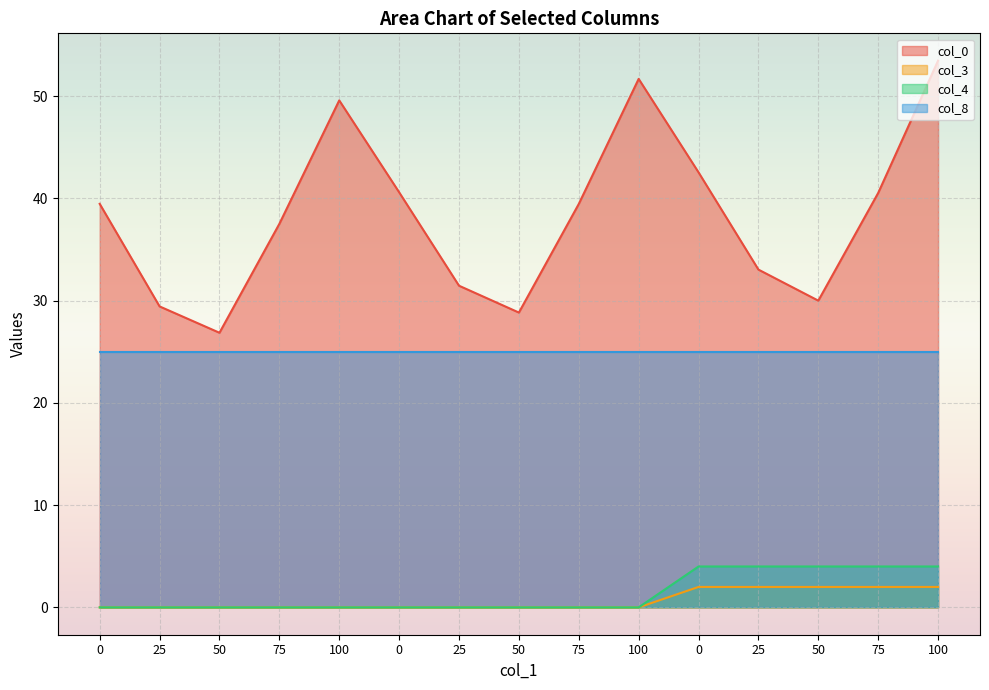

Count the number of categories in the chart.

15